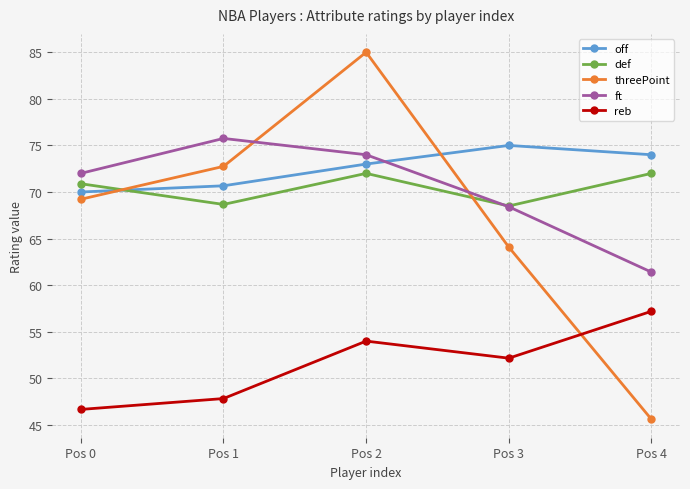

What is the value of the off point at the 1st from the left?

70.0